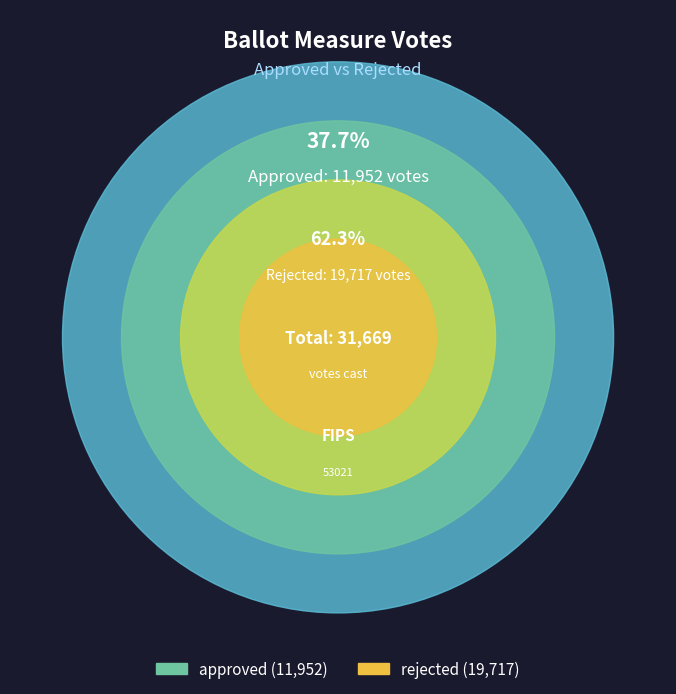

Between approved and rejected, which is larger?

rejected